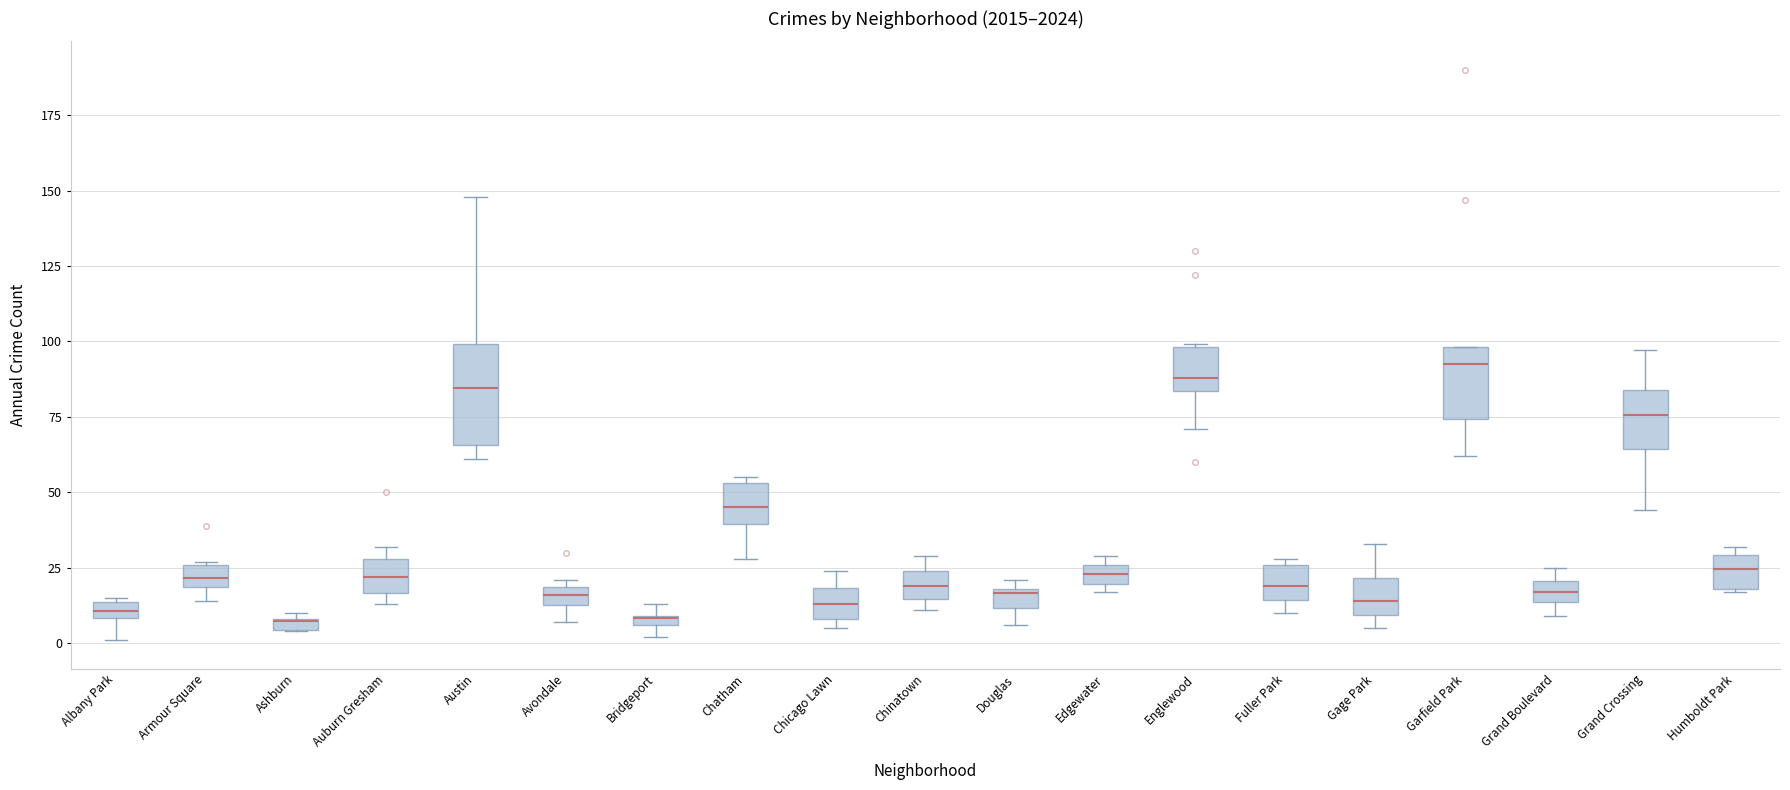

Which box is the tallest, from its lower edge to its upper edge?

Austin